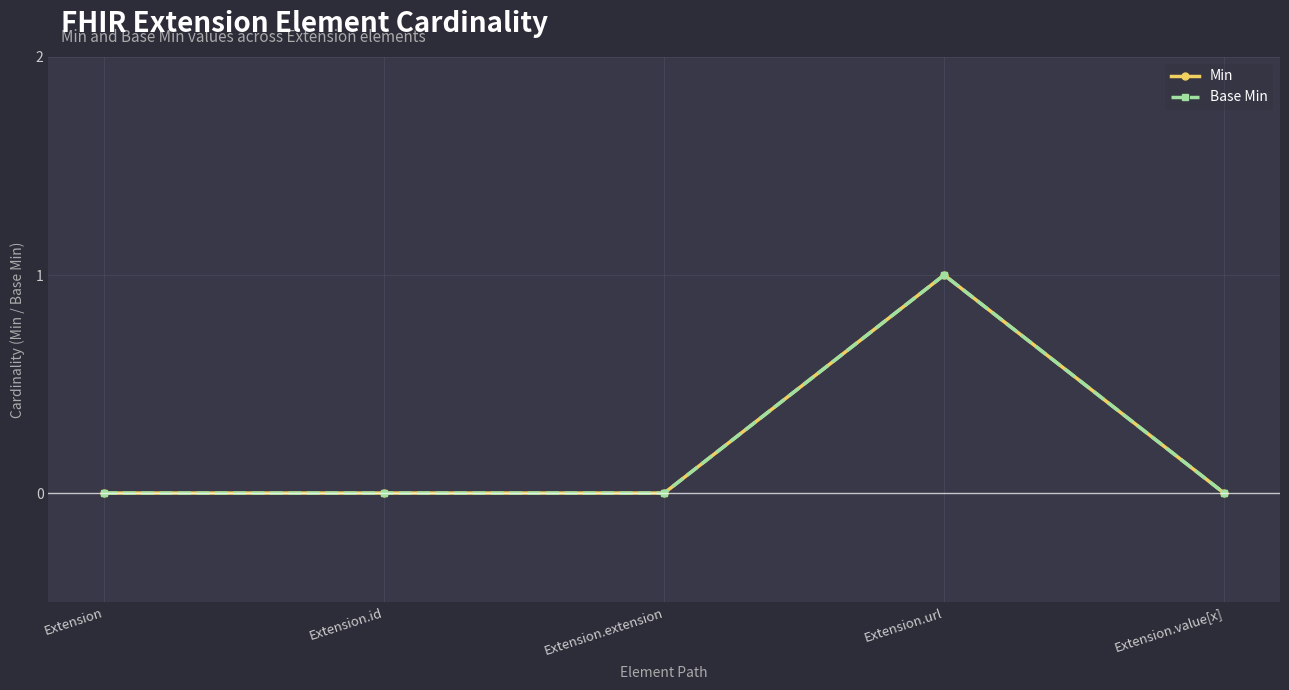

Where is the first local maximum for Min?

Extension.url